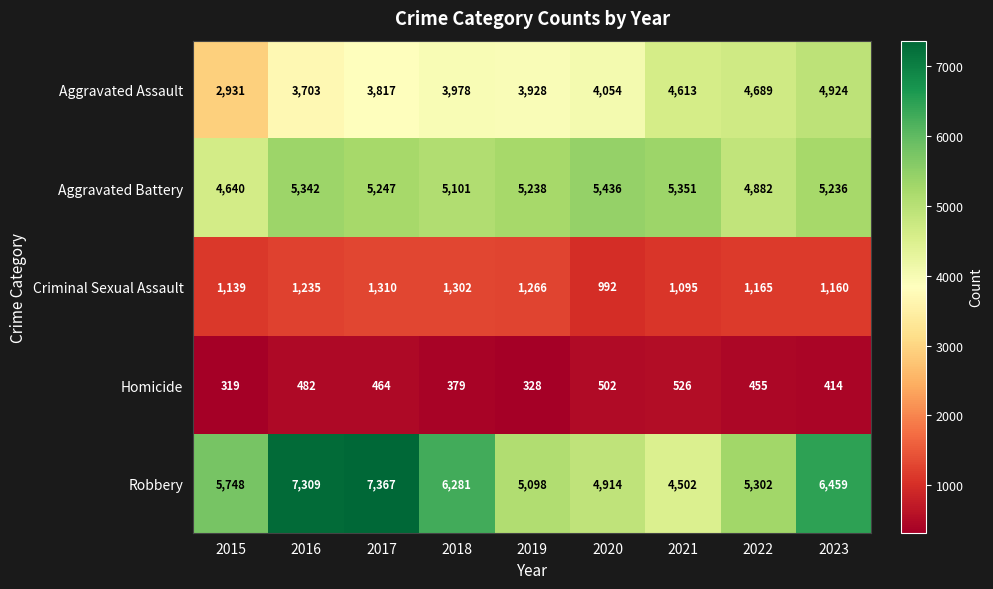

What is the difference between the highest and lowest values at 2021?

4825